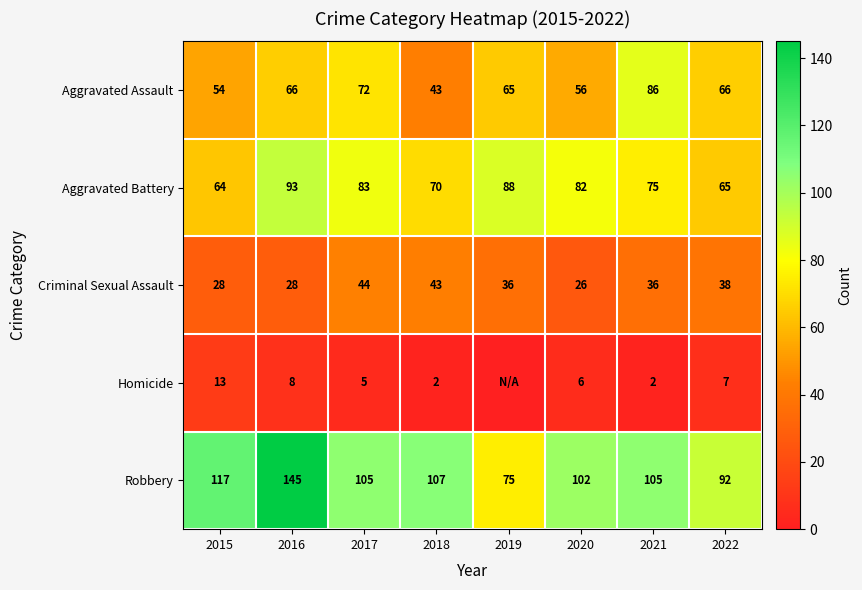

Which category has the lowest value across all series?

2019